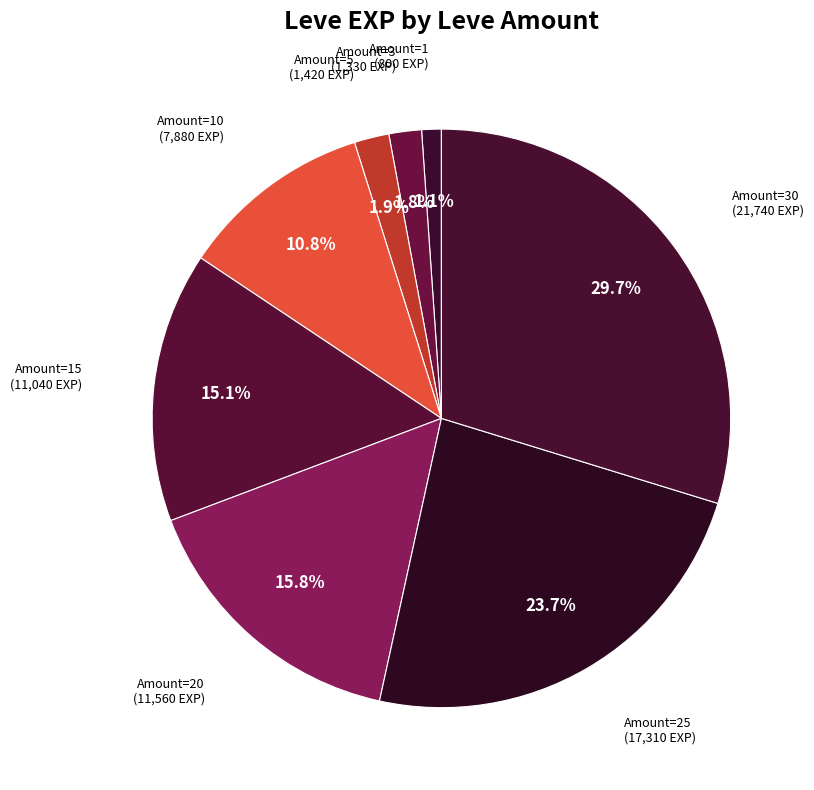

How many segments does this pie chart have?

8